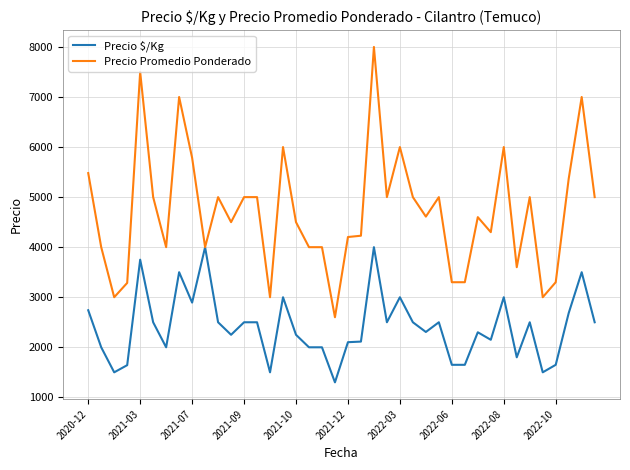

What is the maximum value shown in the chart?

8000